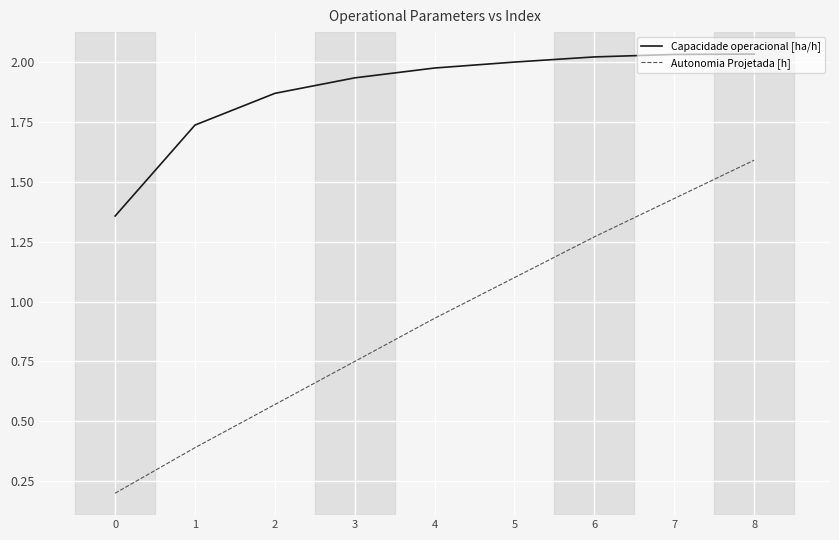

Rank the series by their maximum value, from highest to lowest.

Capacidade operacional [ha/h], Autonomia Projetada [h]